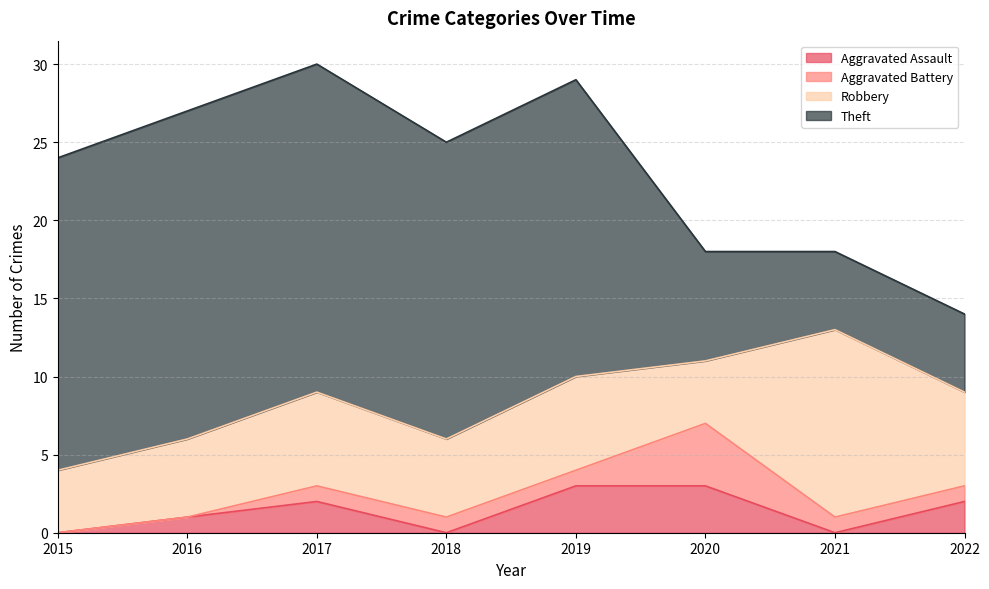

What is the spread (max minus min) of values at 2021?

12